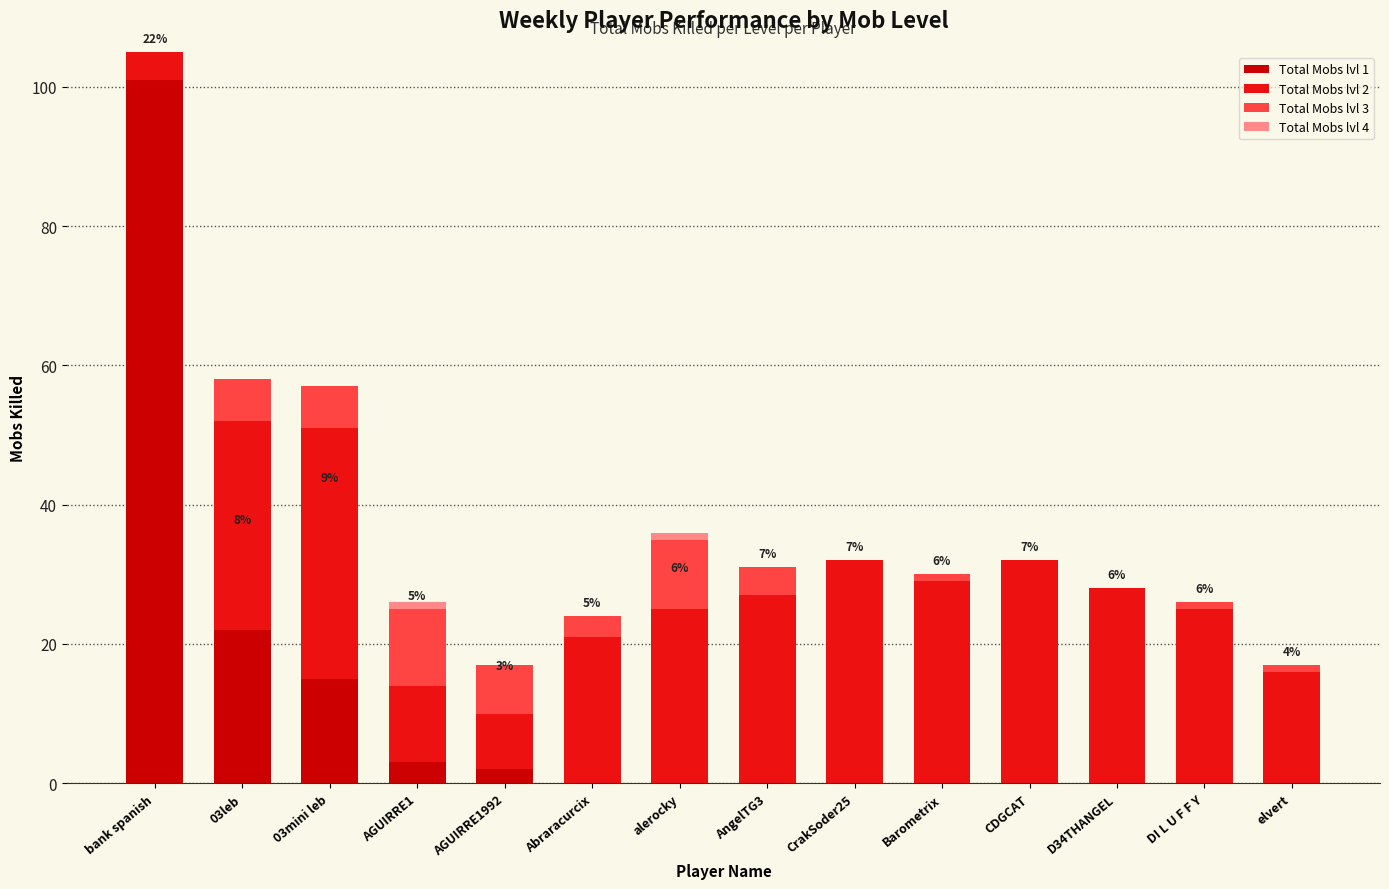

At which label does Total Mobs lvl 1 reach its peak?

bank spanish